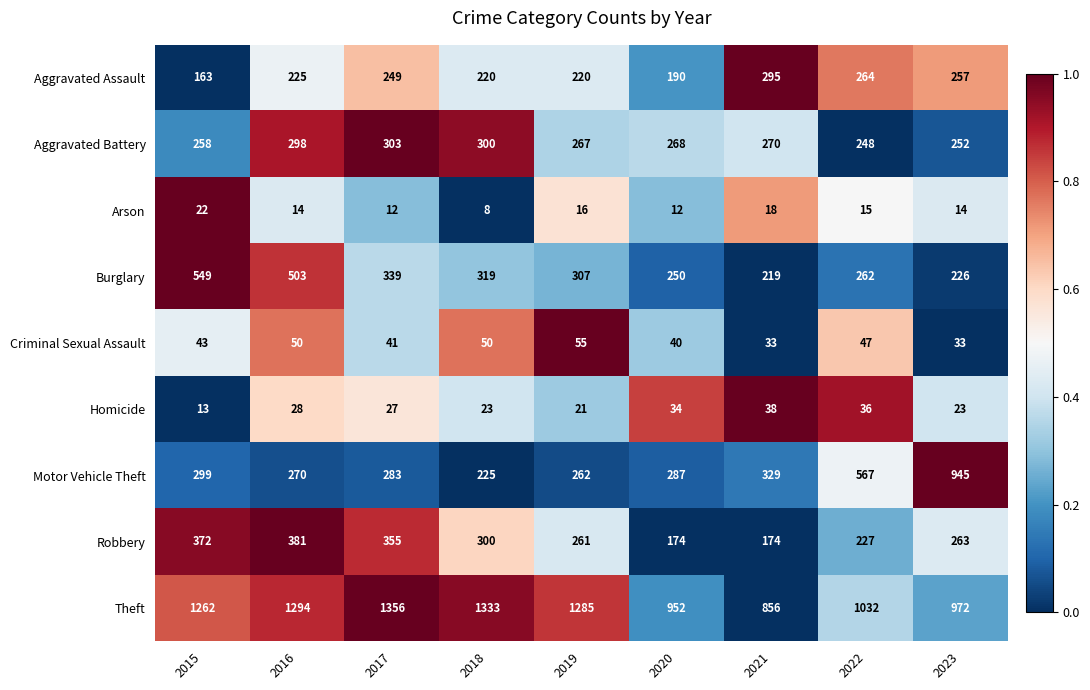

The value of Robbery at 2019 is 261. True or false?

True